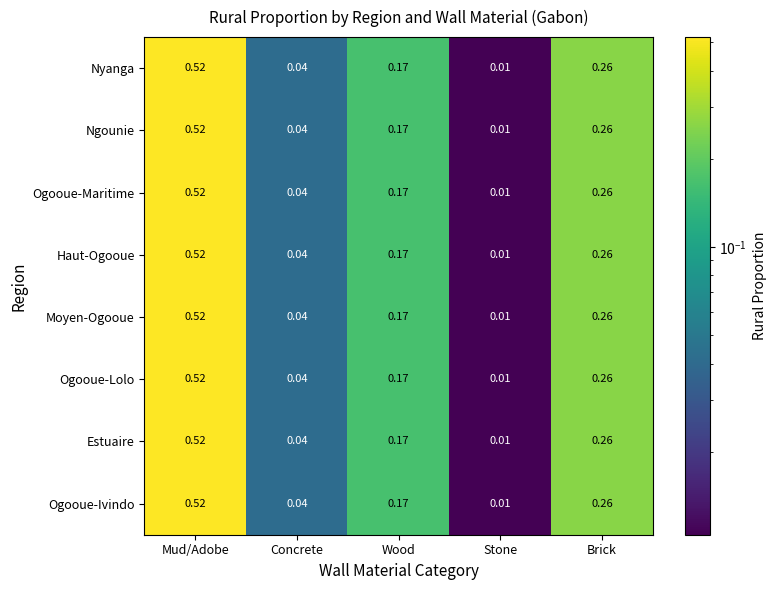

At which category is the sum across all series the highest?

Mud/Adobe